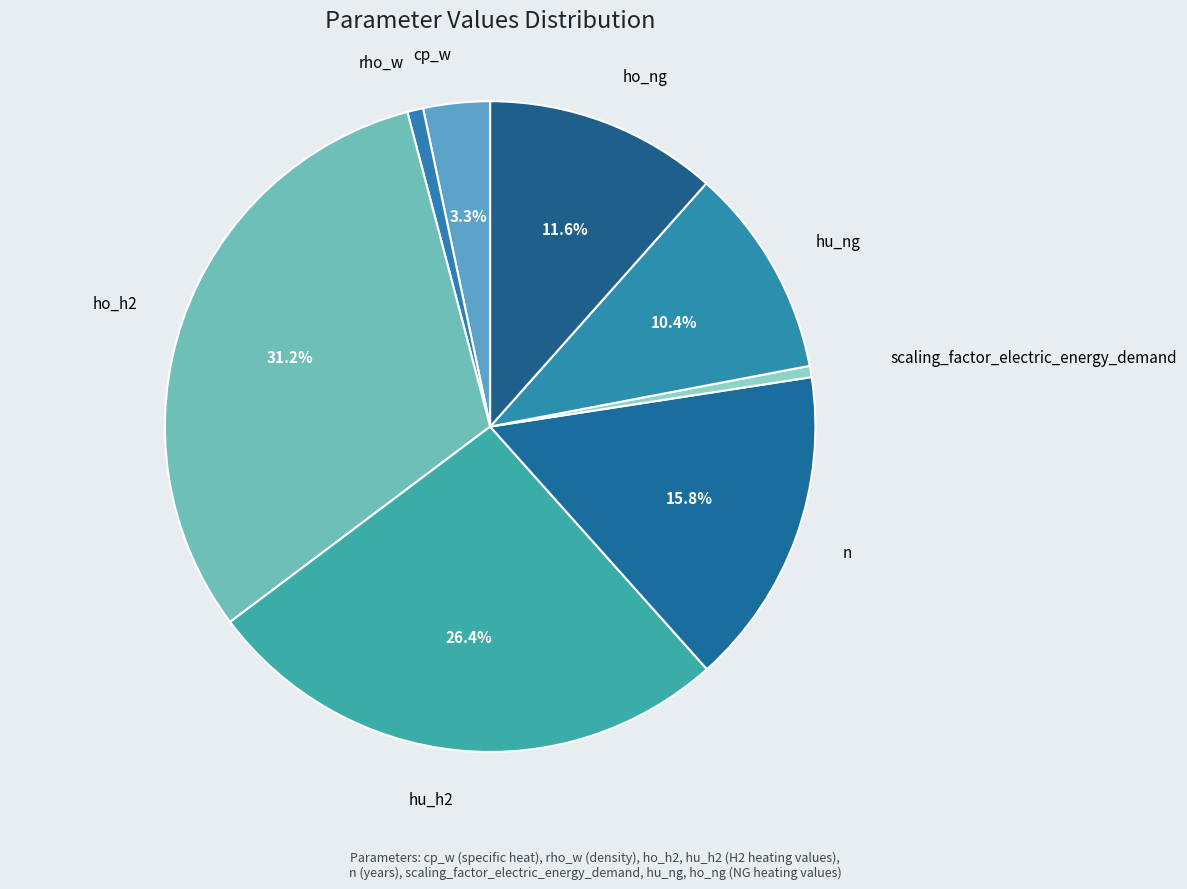

How many slices are in this pie chart?

8